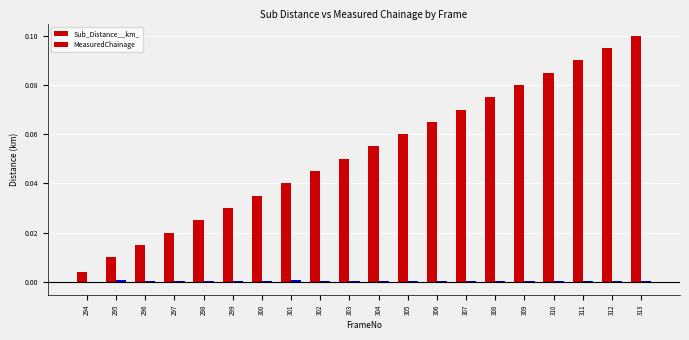

List the series in order of their overall mean, highest first.

Sub_Distance__km_, MeasuredChainage